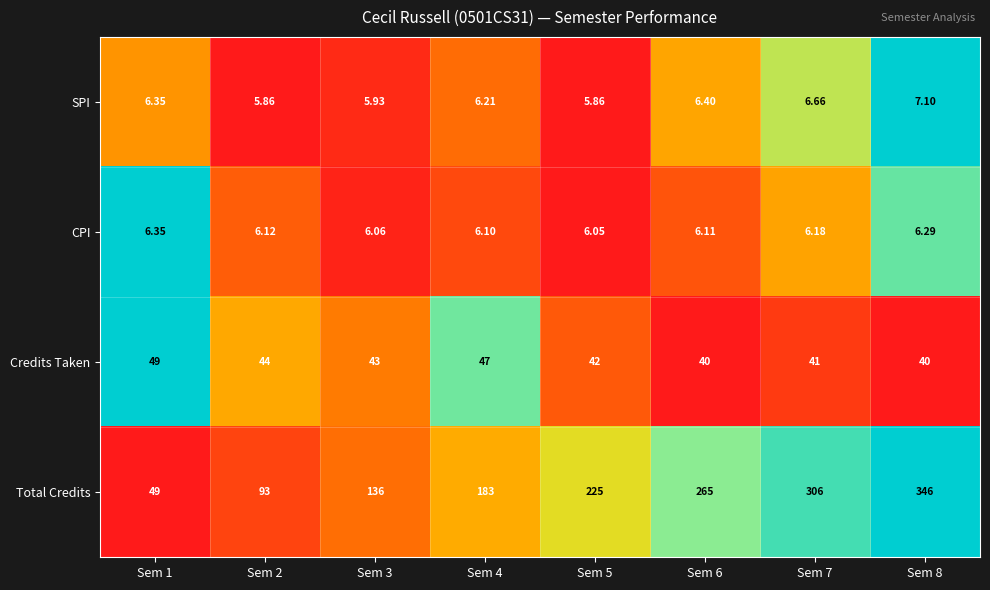

At Sem 8, list the series in order from smallest to largest.

CPI, SPI, Credits Taken, Total Credits